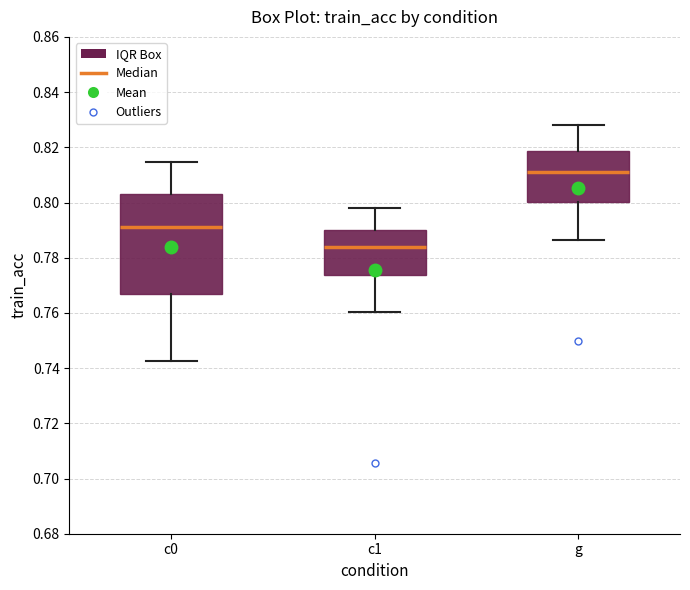

Which box's median line is the highest?

g